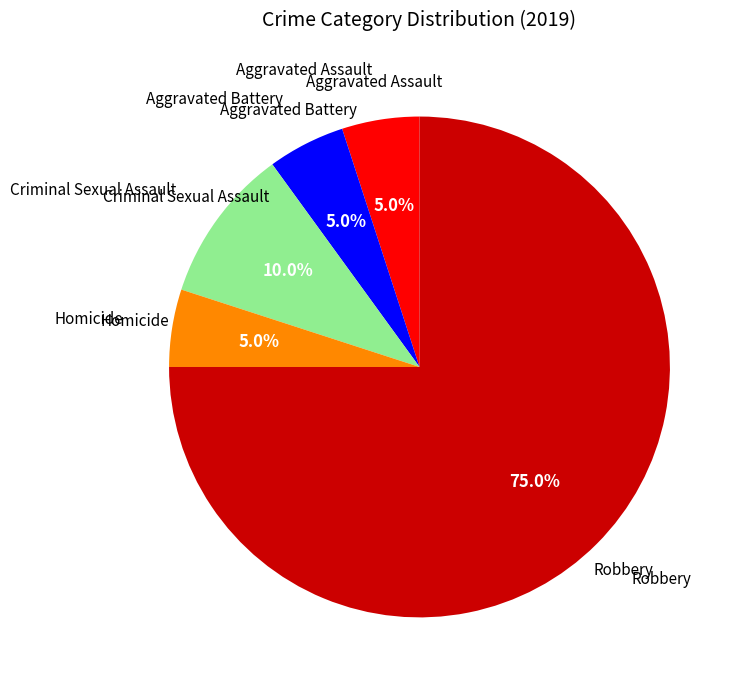

To the nearest percent, what is the combined percentage of Aggravated Assault and Robbery?

80%